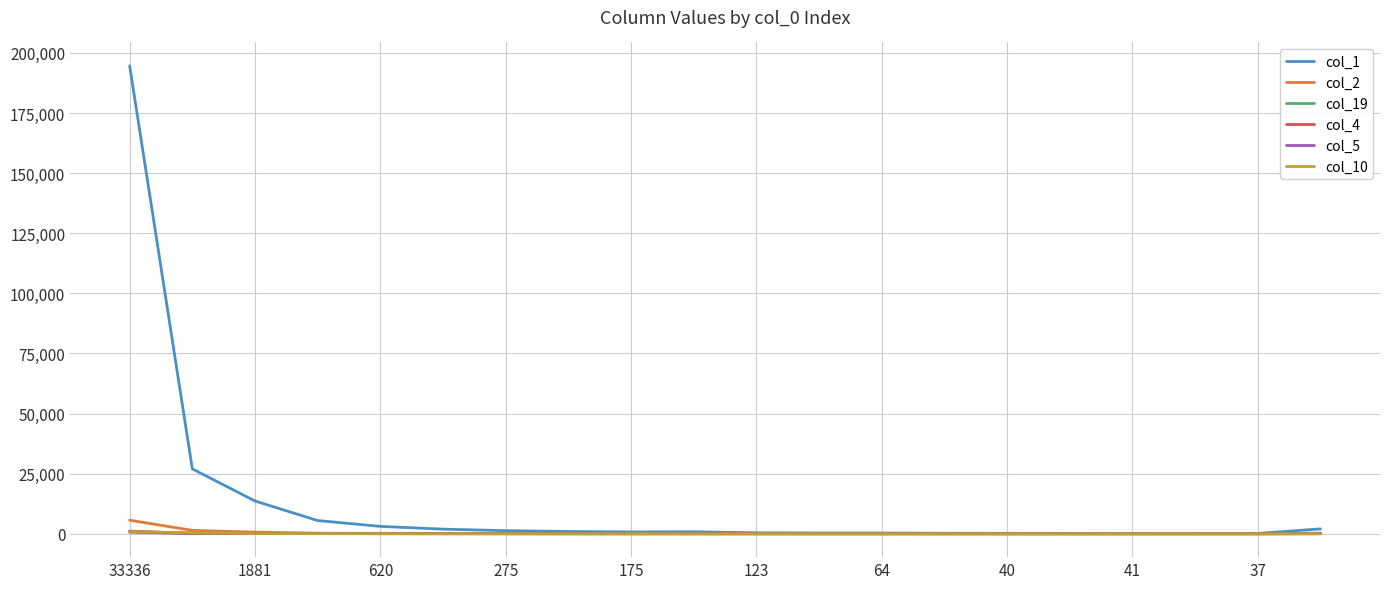

Which series has the widest spread of values?

col_1